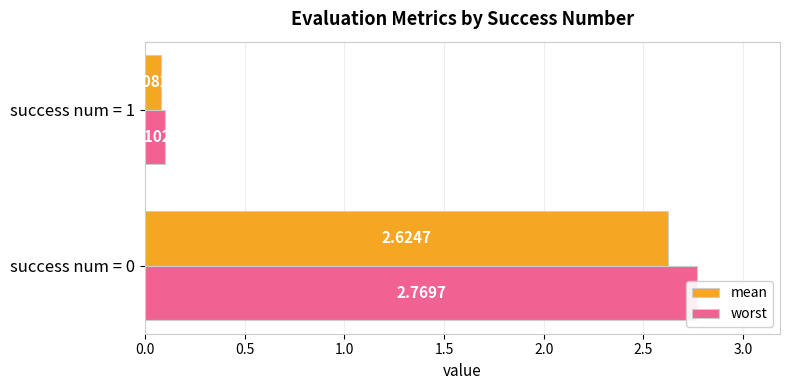

What is the maximum value shown in the chart?

2.8